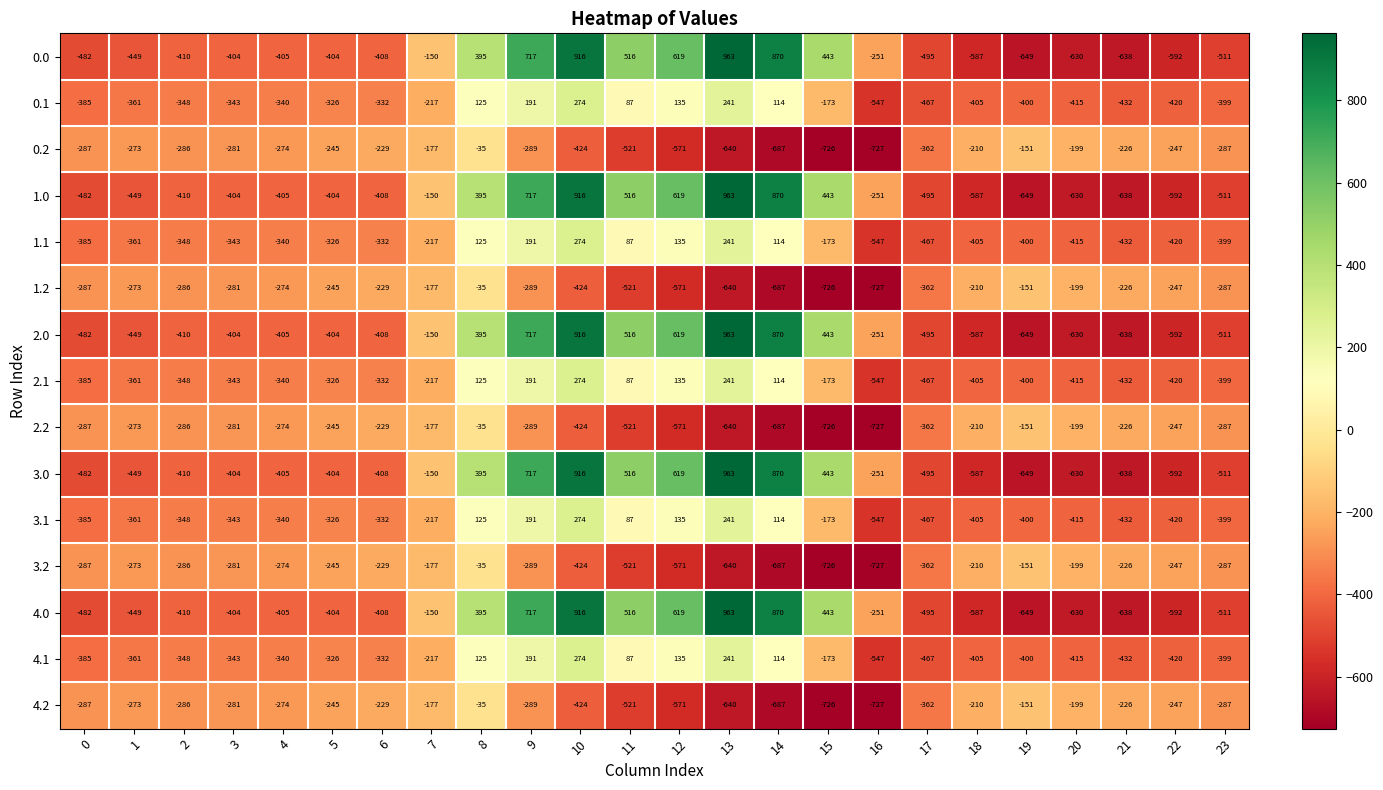

Rank the categories by 3.1 value from highest to lowest.

10, 13, 9, 12, 8, 14, 11, 15, 7, 5, 6, 4, 3, 2, 1, 0, 23, 19, 18, 20, 22, 21, 17, 16